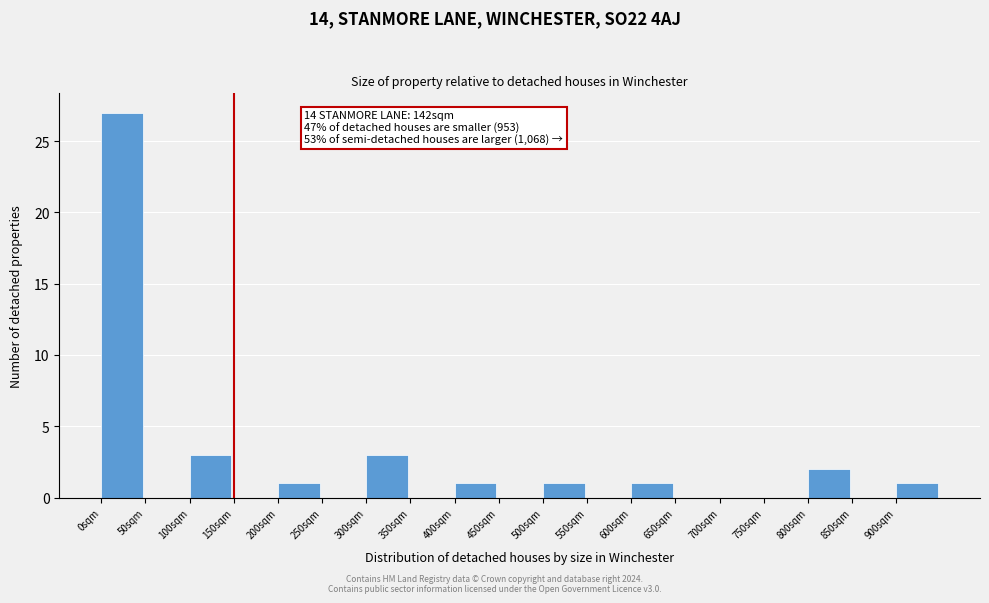

Which range on the x-axis has the tallest bar?

0 to 50